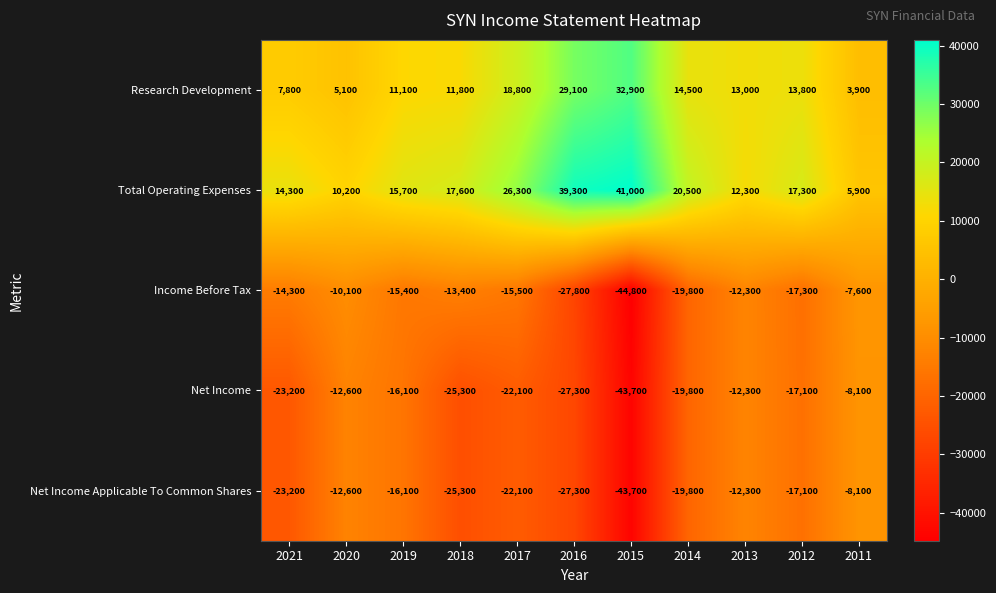

Which series has the widest spread of values?

Income Before Tax